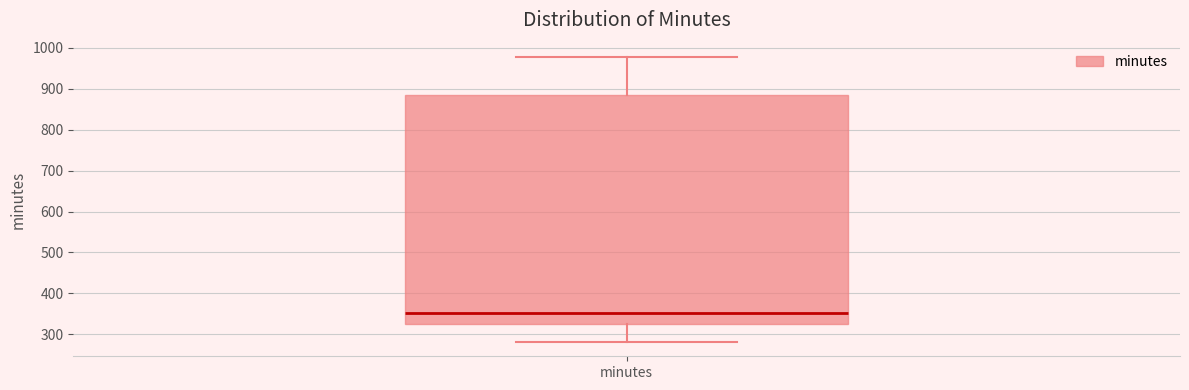

Where does the upper whisker of the box for minutes end on the y-axis? The values are not printed on the chart, so give them approximately, as read against the axis.

980